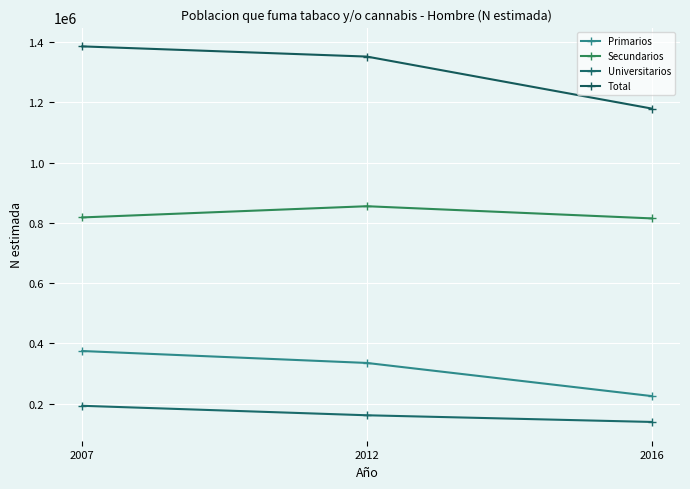

What is the approximate value of Secundarios at 2012, to the nearest 100?

855000